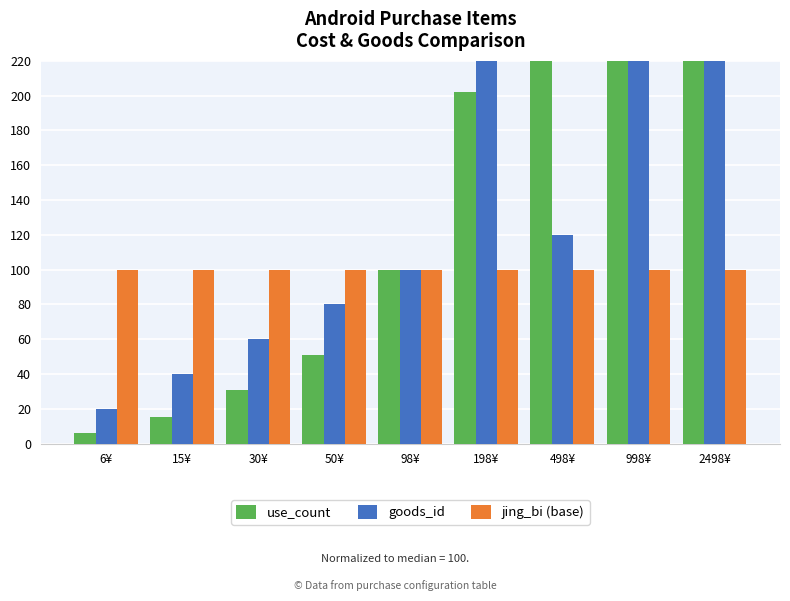

What is the sum of all jing_bi (base) values?

900.0